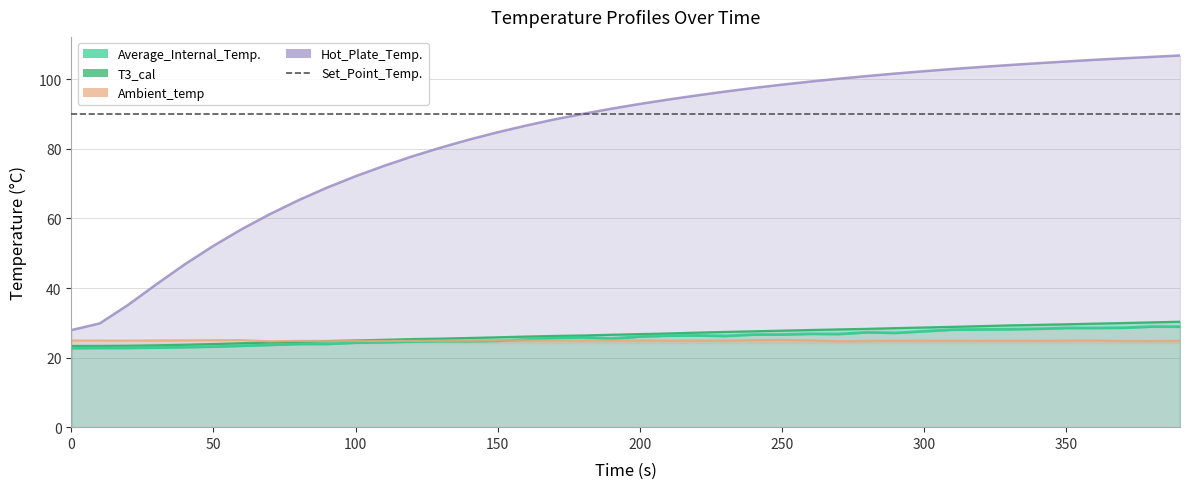

What is the value of the Hot_Plate_Temp. point at the 31st from the left?

102.3